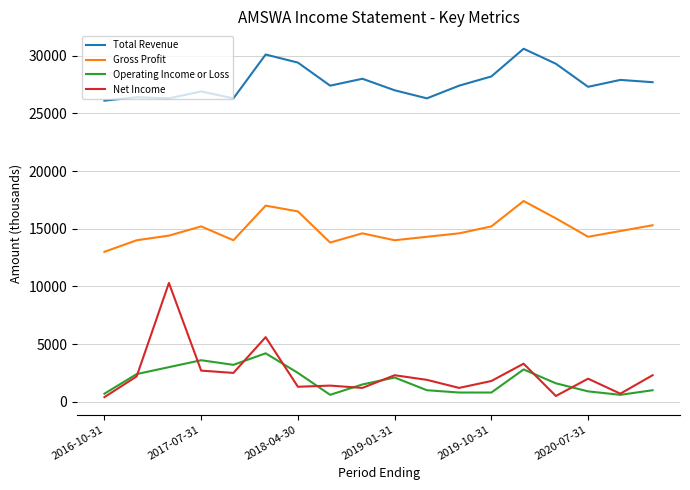

What is the sum of all Net Income values?

43600